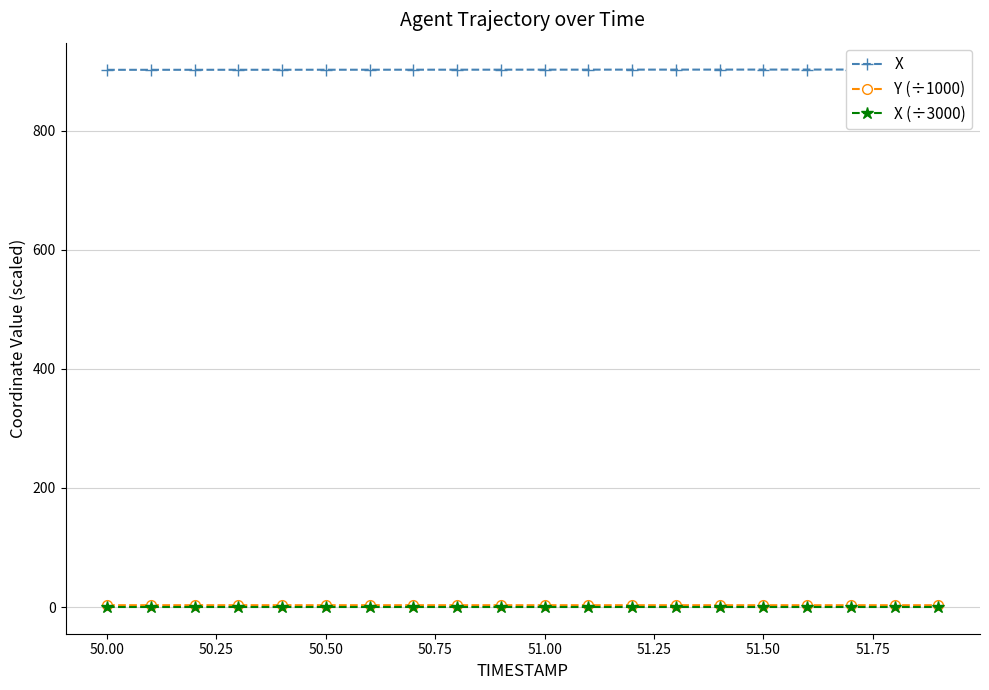

The Y (÷1000) series shows 5.2 at 17. True or false?

False